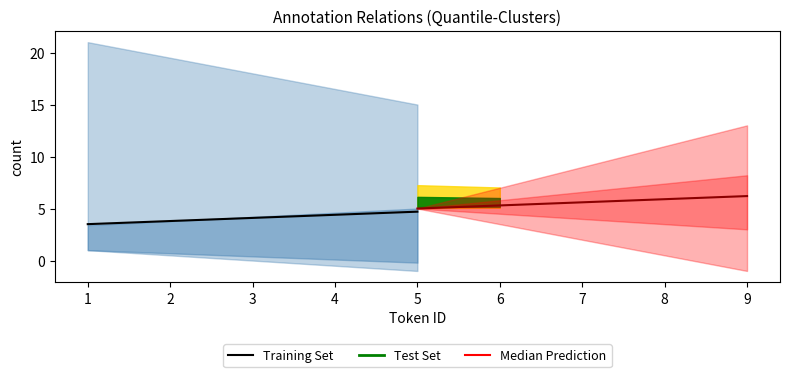

Is this an area chart (filled region under the line)?

No